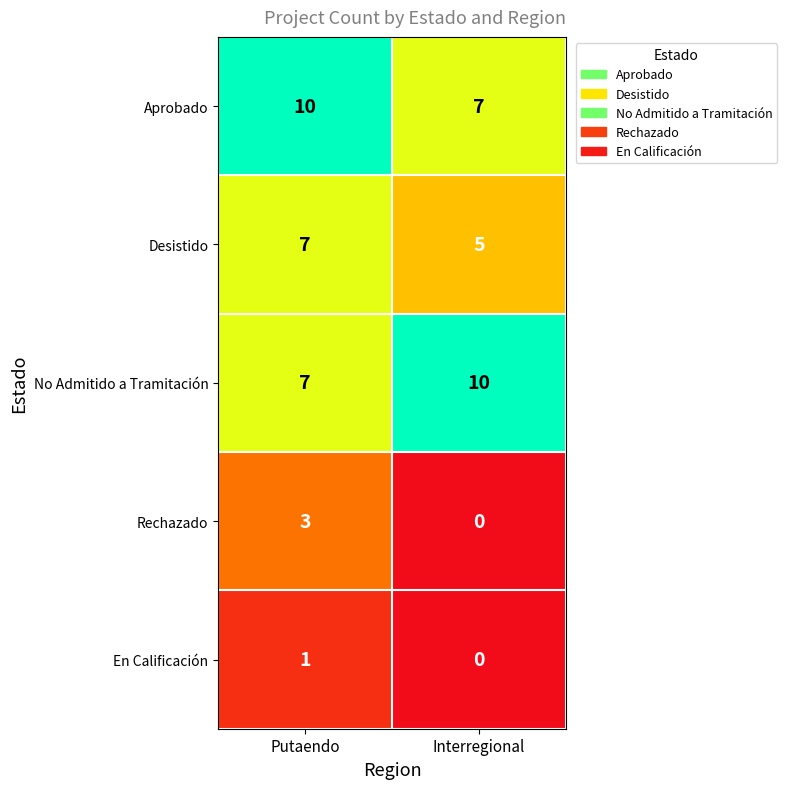

List the labels in order of En Calificación value, largest first.

Putaendo, Interregional